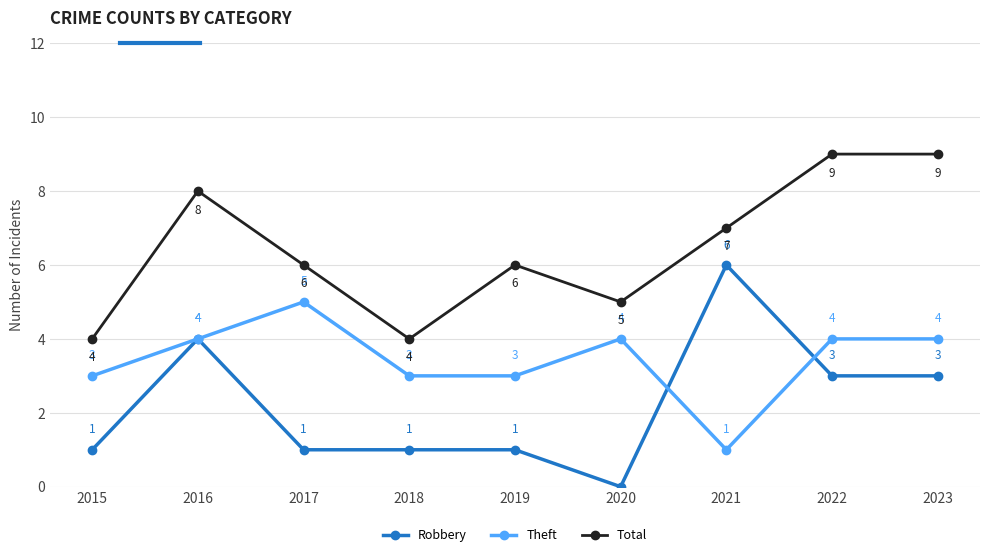

Count the number of categories in the chart.

9